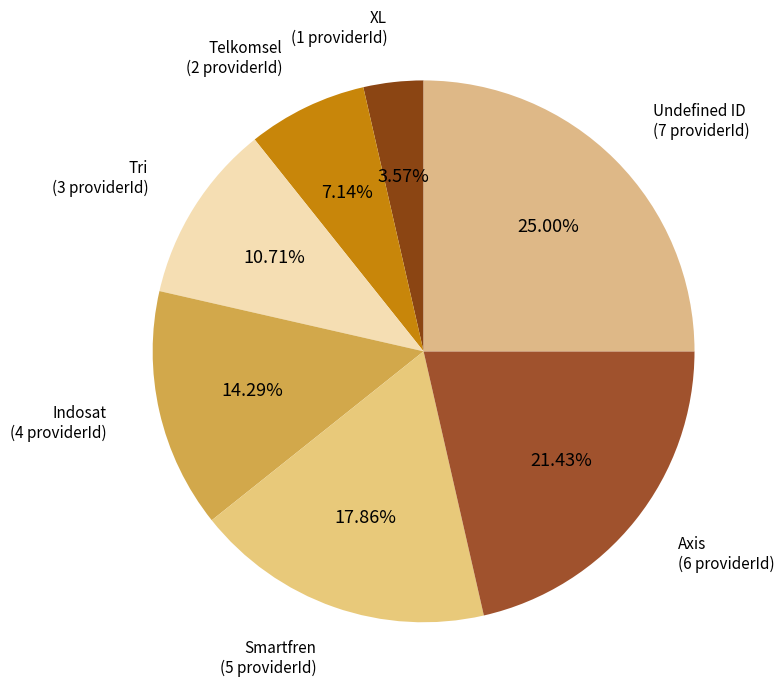

Count the number of slices in the pie.

7